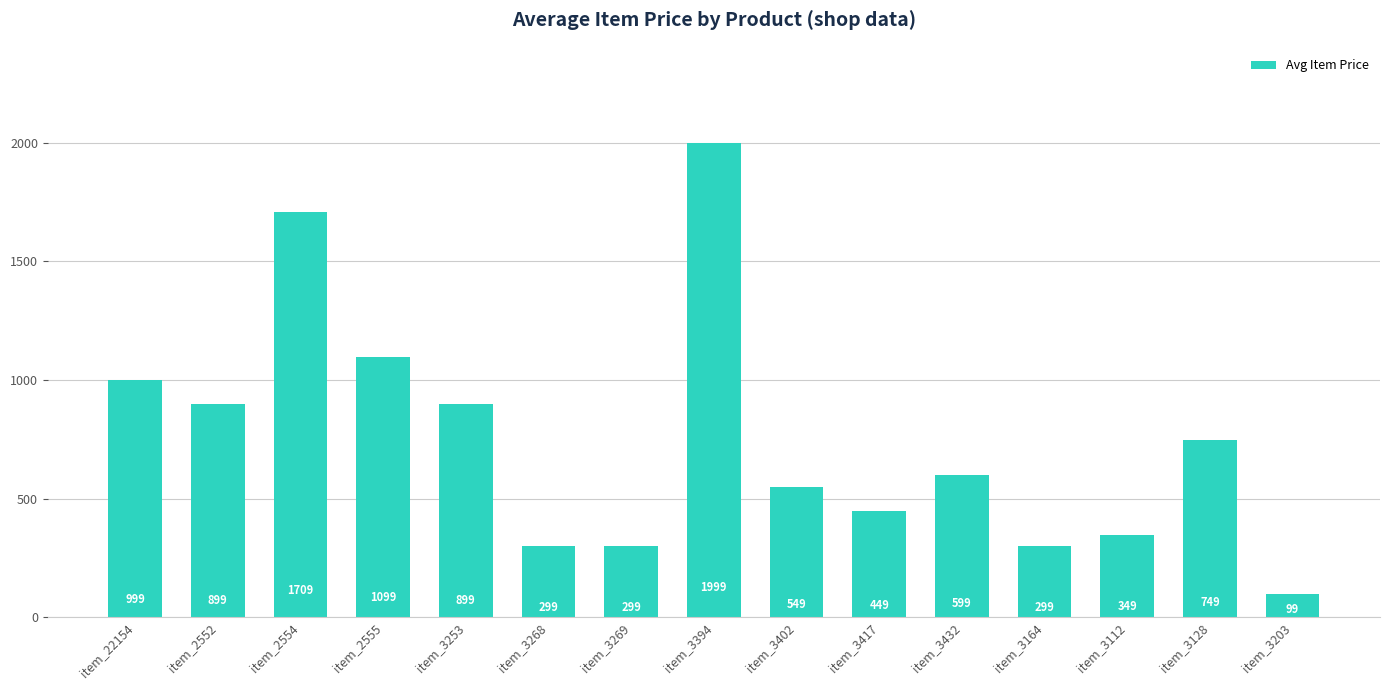

Are the bars grouped side by side (vs. stacked)?

No